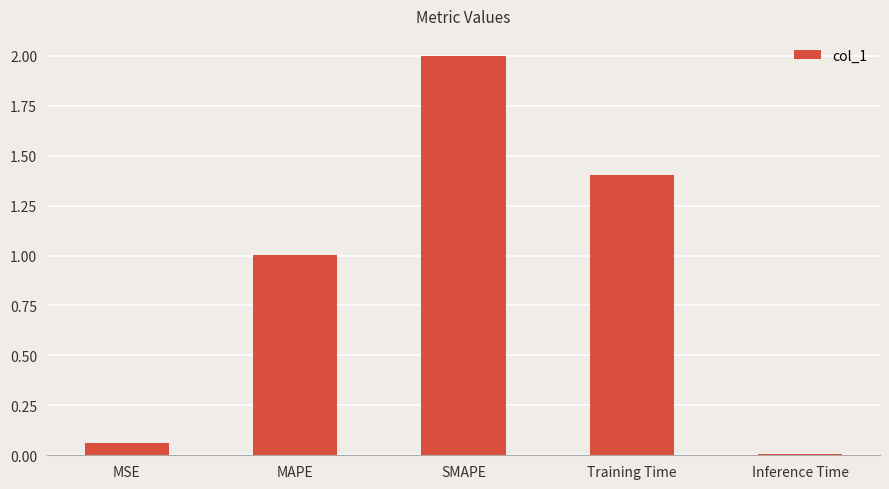

What is the sum of the values at MSE and MAPE?

1.1